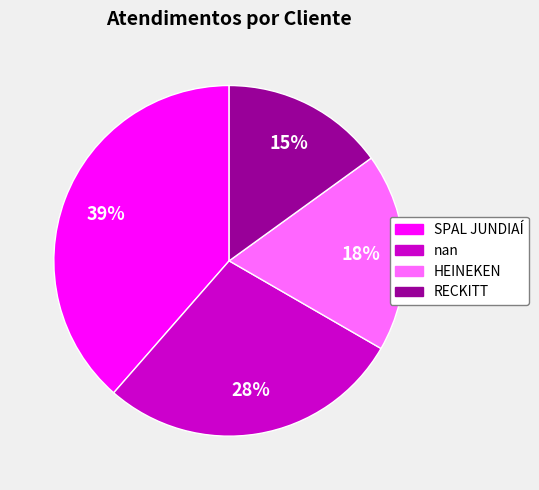

The nan slice represents 21% of the pie. True or false?

False